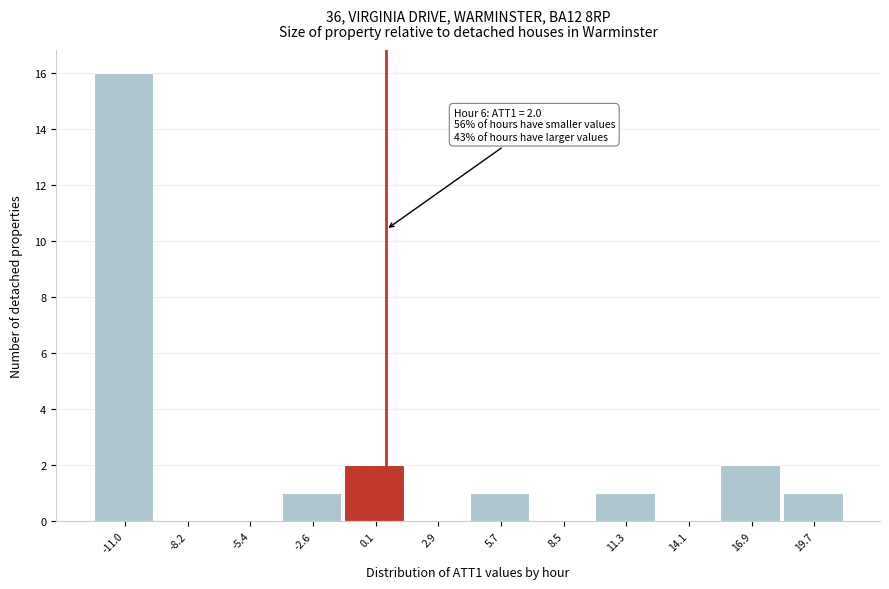

Reading left to right, transcribe all the data shown in this chart.

-11.0=16	-8.2=0	-5.4=0	-2.6=1	0.1=2	2.9=0	5.7=1	8.5=0	11.3=1	14.1=0	16.9=2	19.7=1